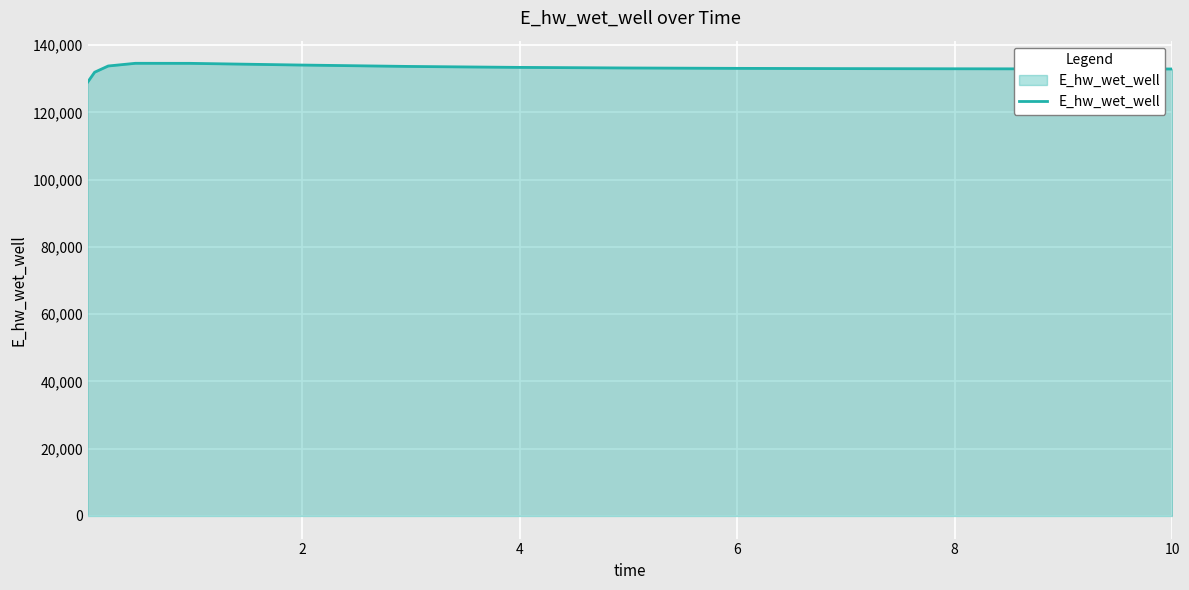

Does the chart have visible grid lines?

Yes